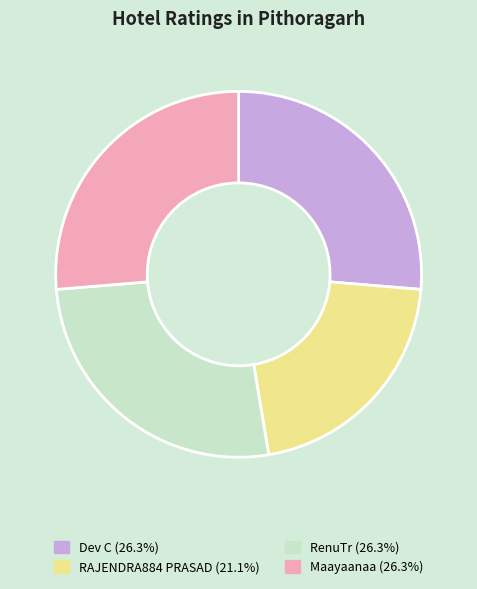

Combined, do RenuTr and Dev C account for over 50%?

Yes